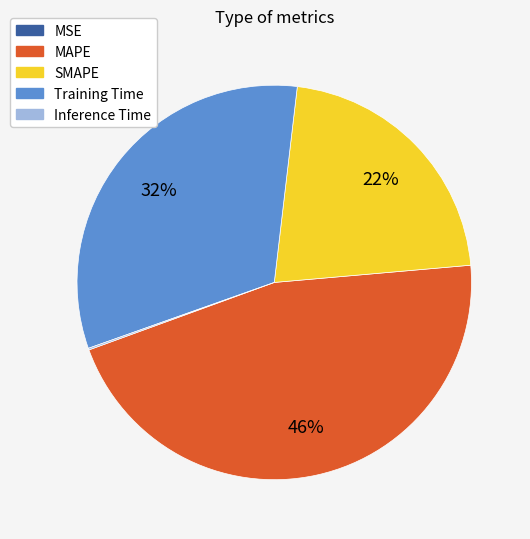

Is the sum of SMAPE and MAPE greater than half?

Yes